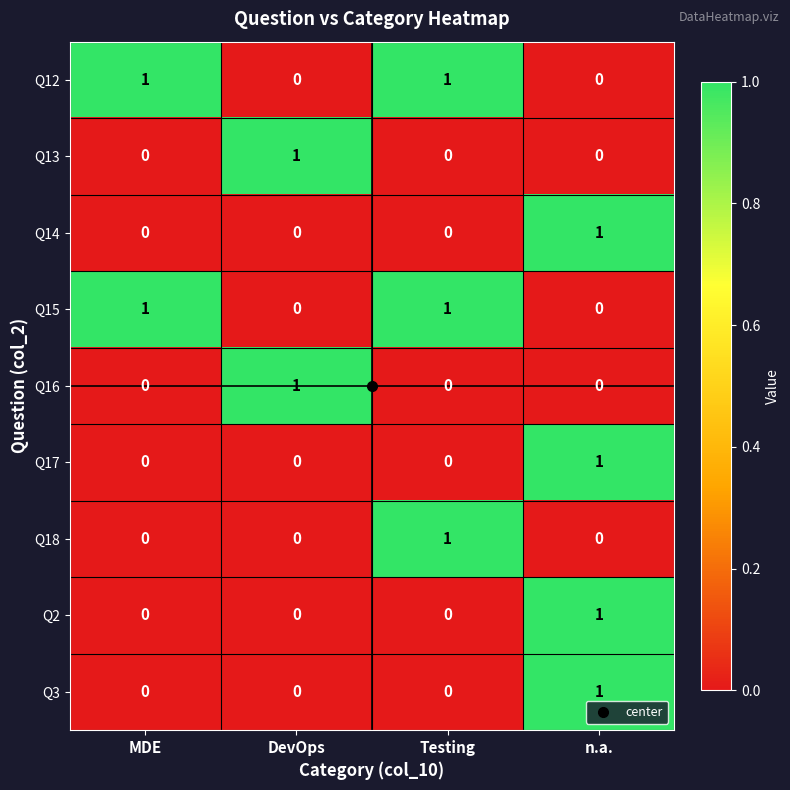

Which category has the highest value in the Q13 series?

DevOps